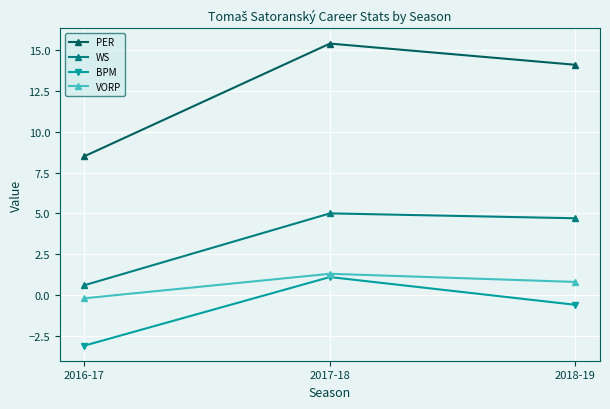

How many data points in WS are above 4?

2